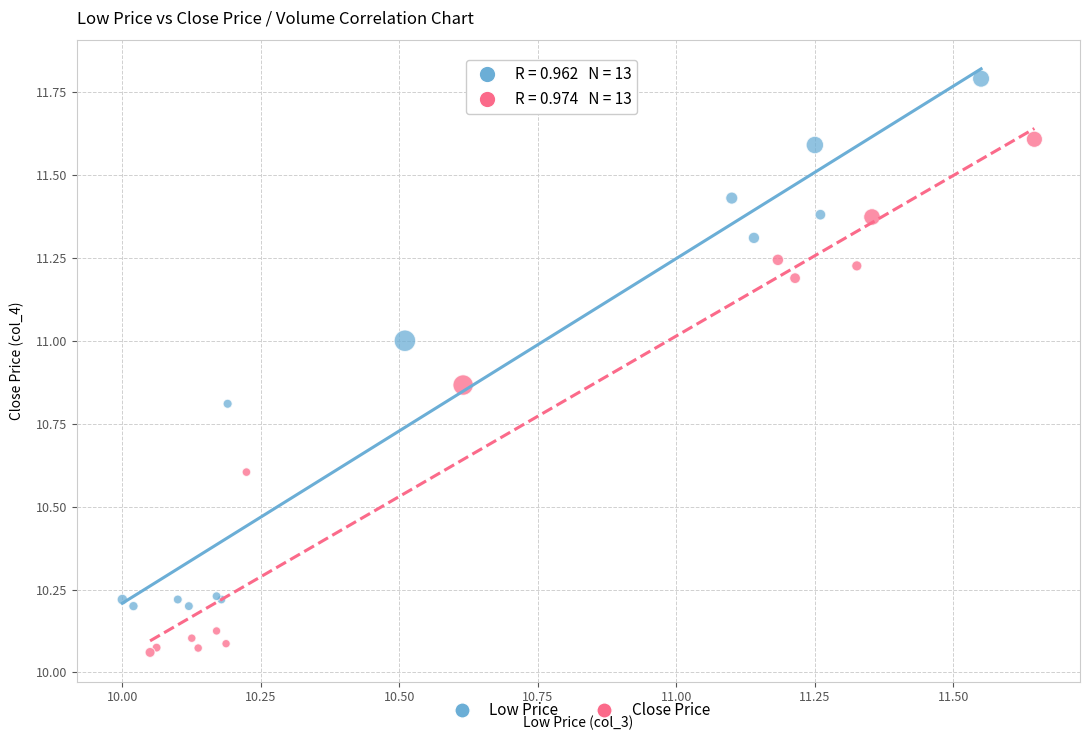

Which series contains the lowest Y value?

Close Price